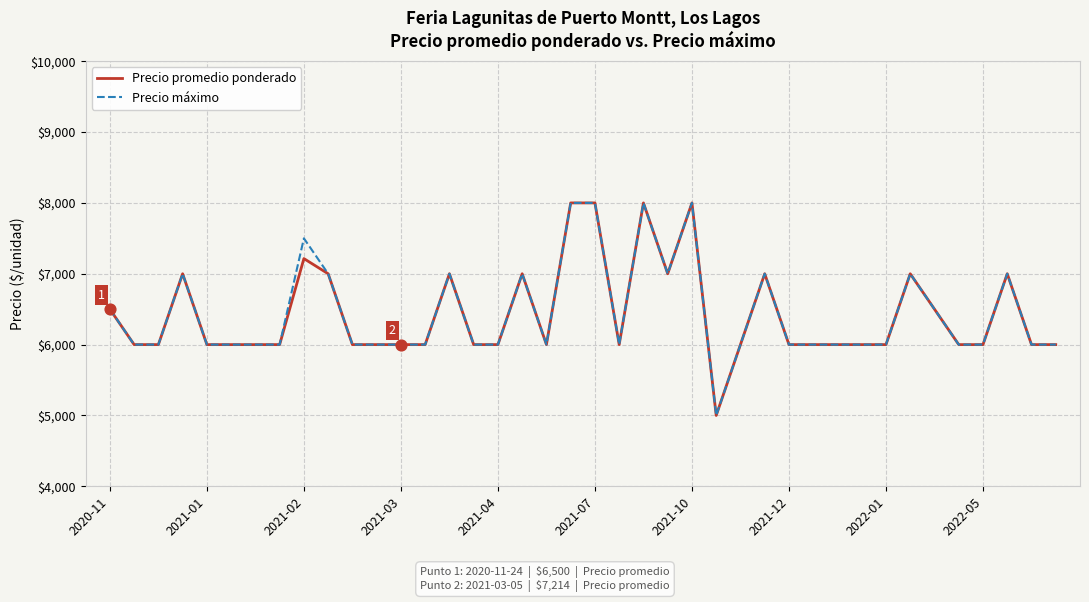

What is the maximum value shown in the chart?

8000